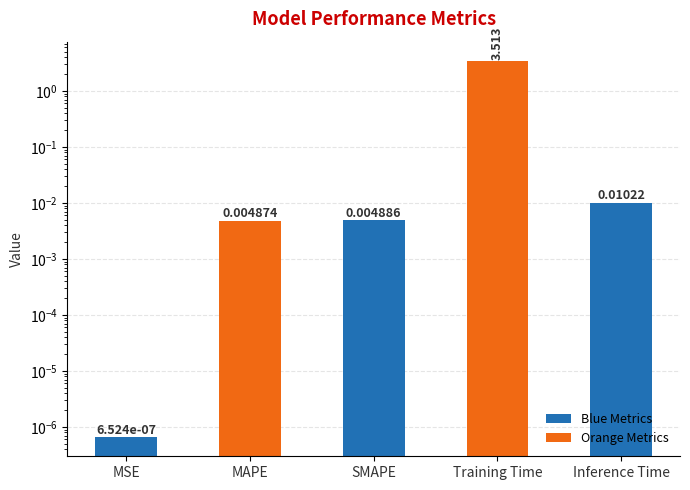

What is the maximum value shown in the chart?

3.5